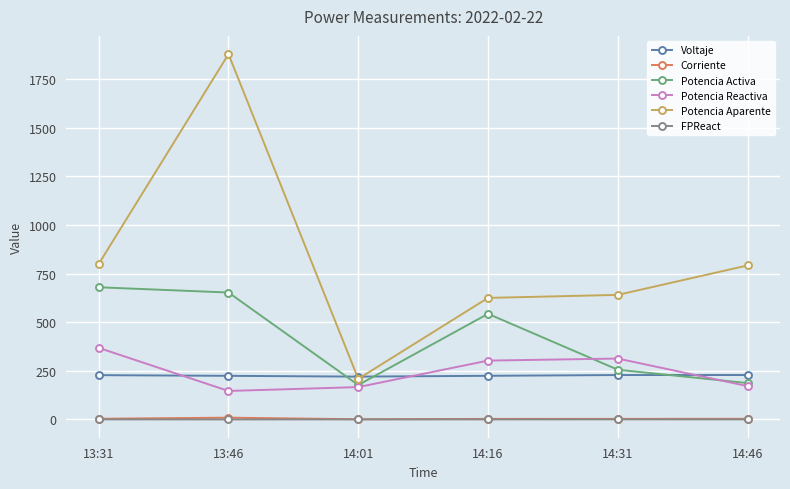

What is the approximate value of FPReact at 13:31?

0.3